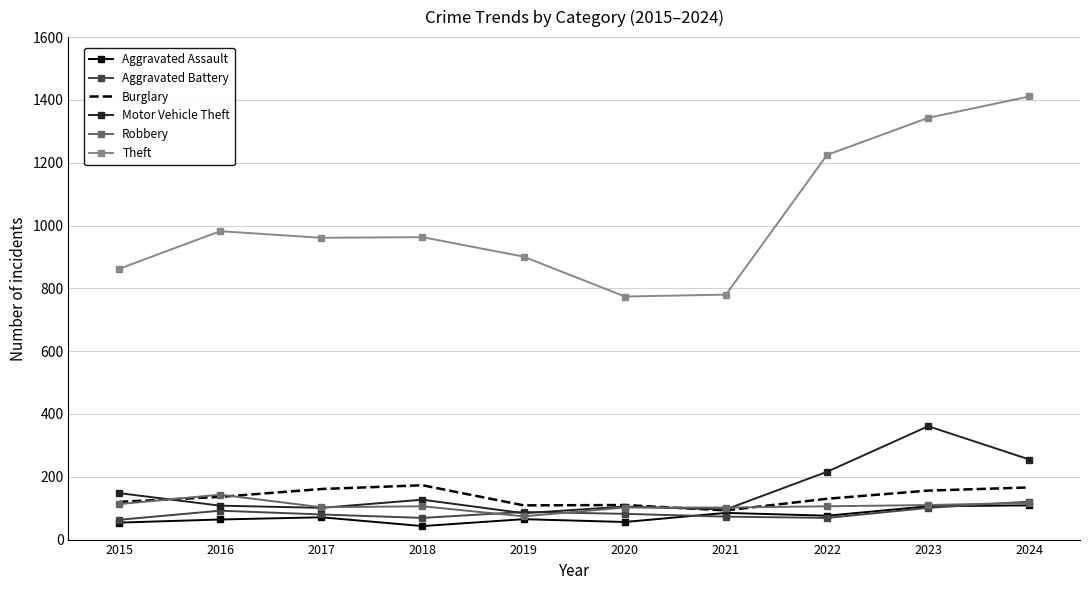

Which series has the largest total across all categories?

Theft